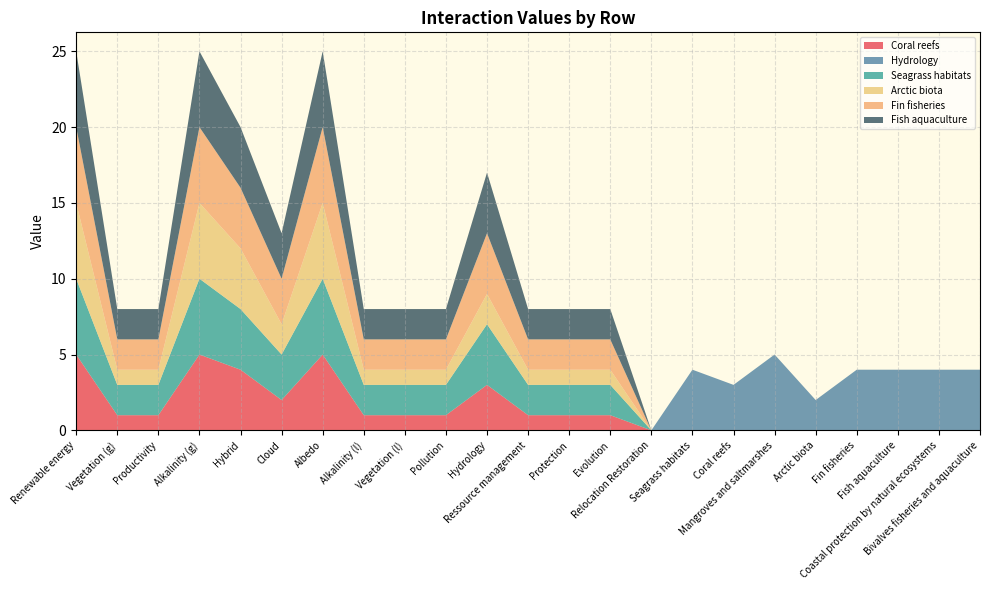

Reading left to right, list all the values displayed in this chart.

Coral reefs: 5	1	1	5	4	2	5	1	1	1	3	1	1	1	0	0	0	0	0	0	0	0	0
Hydrology: 0	0	0	0	0	0	0	0	0	0	0	0	0	0	0	4	3	5	2	4	4	4	4
Seagrass habitats: 5	2	2	5	4	3	5	2	2	2	4	2	2	2	0	0	0	0	0	0	0	0	0
Arctic biota: 5	1	1	5	4	2	5	1	1	1	2	1	1	1	0	0	0	0	0	0	0	0	0
Fin fisheries: 5	2	2	5	4	3	5	2	2	2	4	2	2	2	0	0	0	0	0	0	0	0	0
Fish aquaculture: 5	2	2	5	4	3	5	2	2	2	4	2	2	2	0	0	0	0	0	0	0	0	0